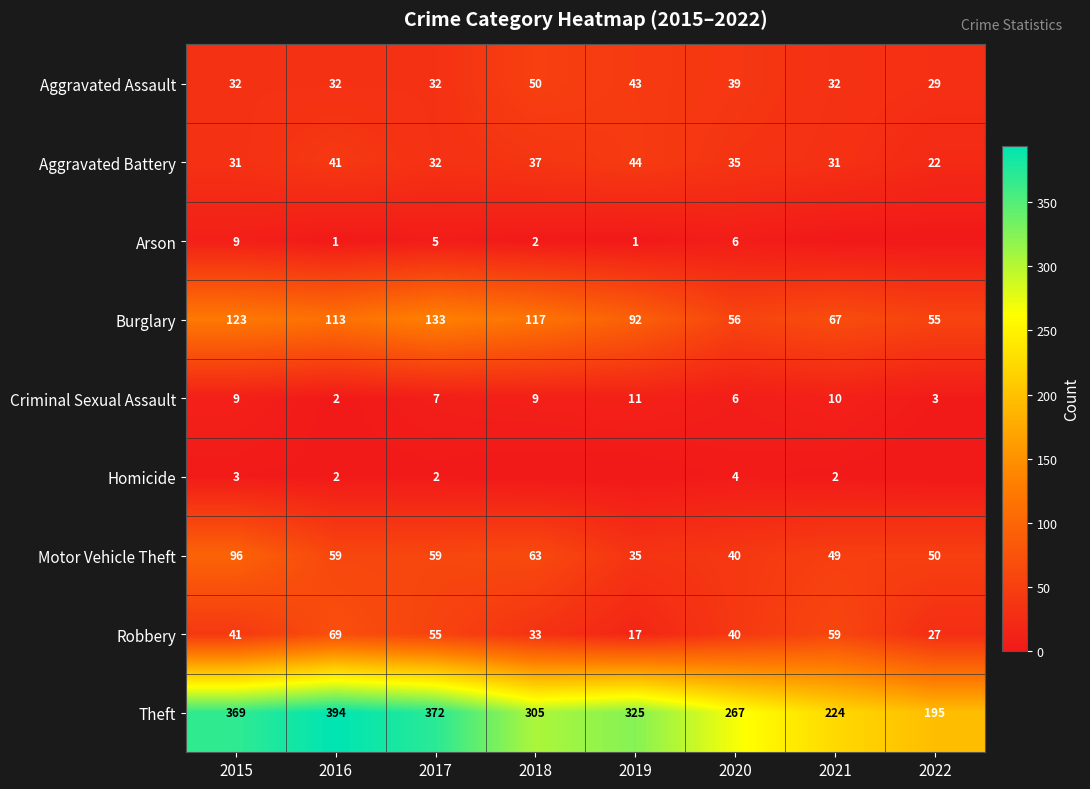

What is the sum of the Aggravated Battery values at 2022 and 2018?

59